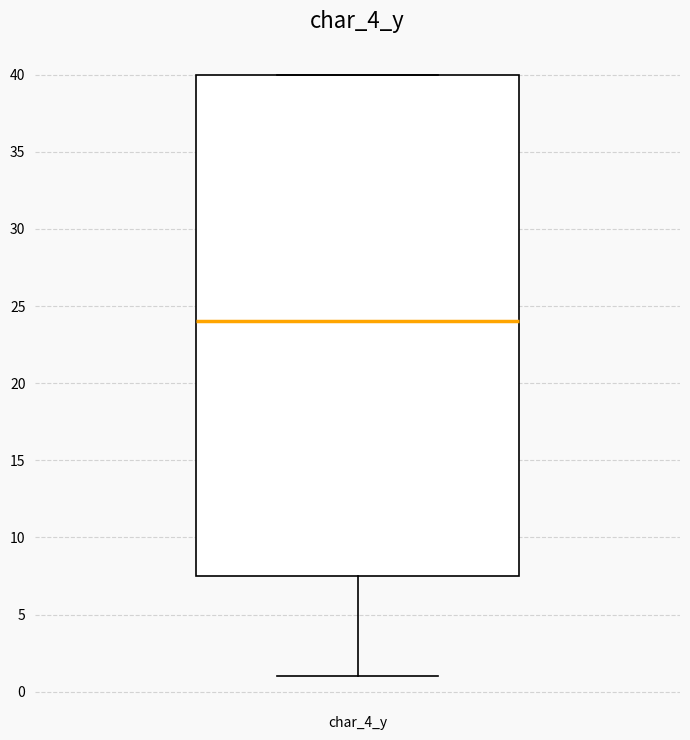

Read this box plot against the y-axis: the position of the median line, the range covered by the box, and the ends of both whiskers. The values are not printed on the chart, so give them approximately, as read against the axis.

median 24.0, box 7.5 to 40.0, whiskers 1.0 to 40.0